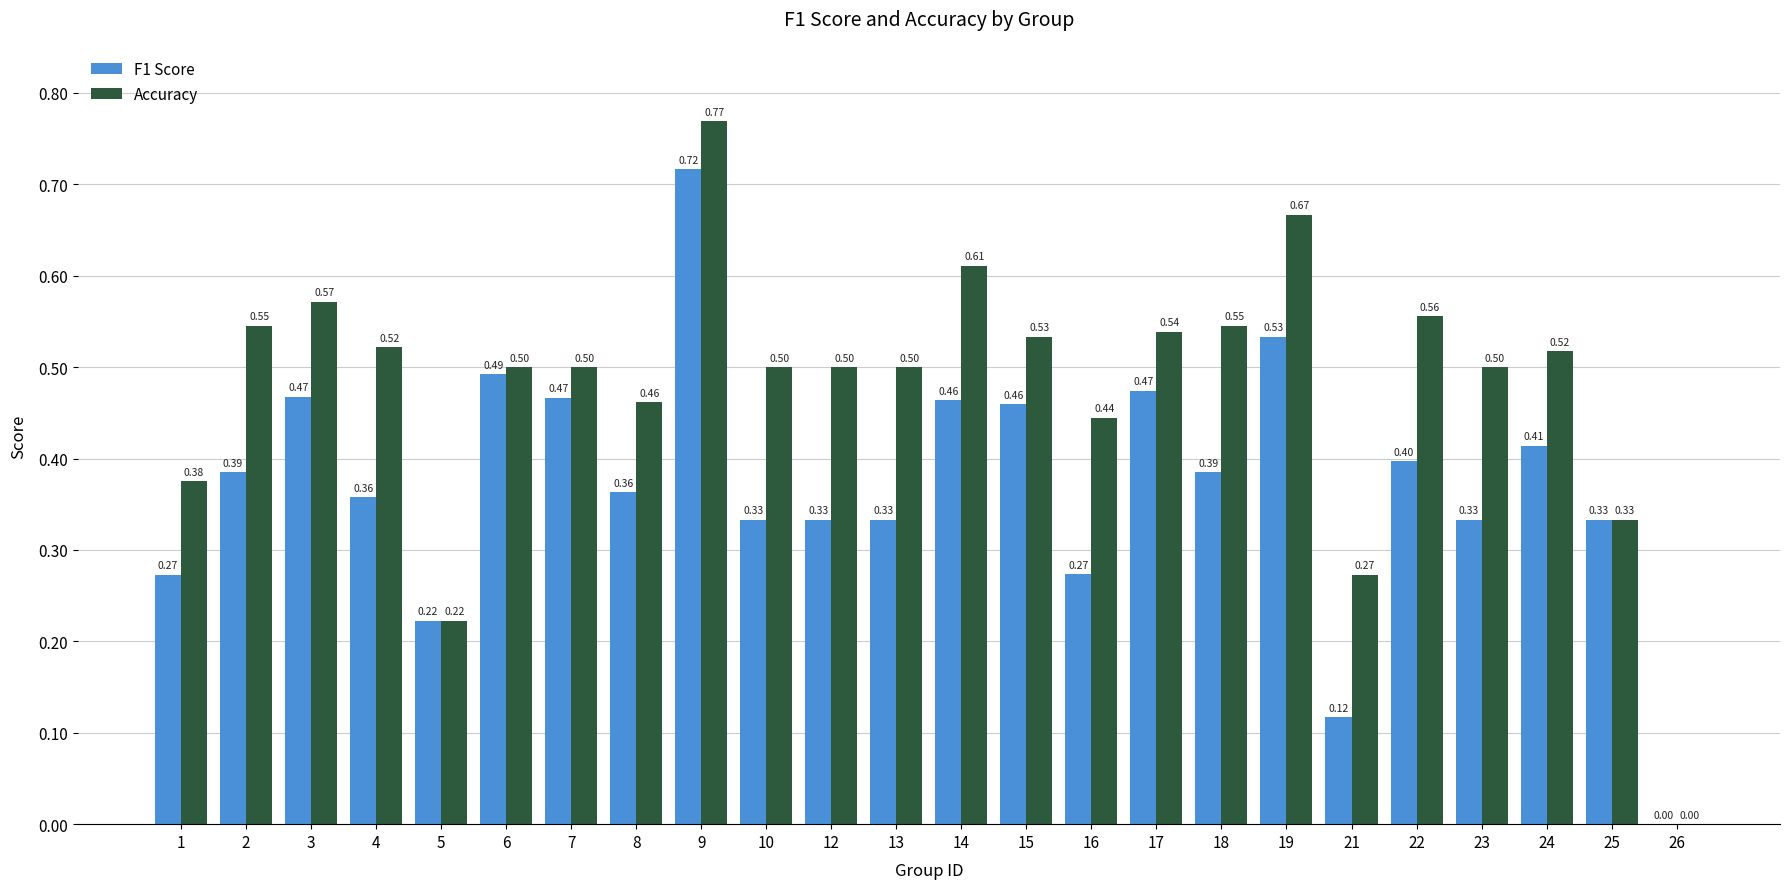

Which series changed the most between 10 and 26?

Accuracy